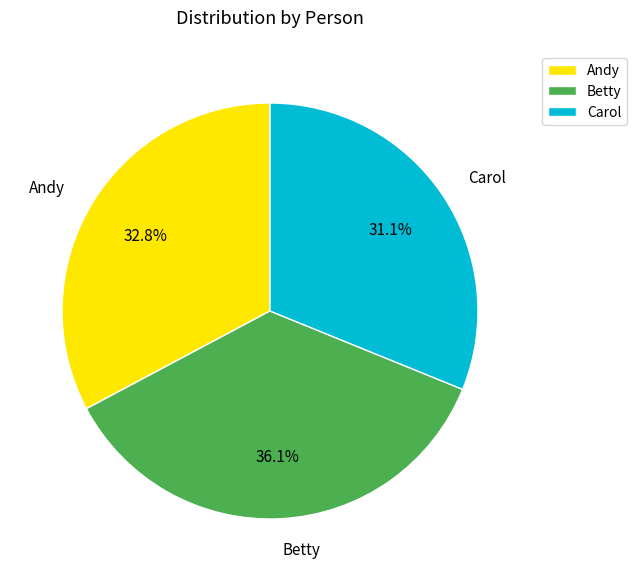

What percentage do Andy and Betty together represent?

68.9%